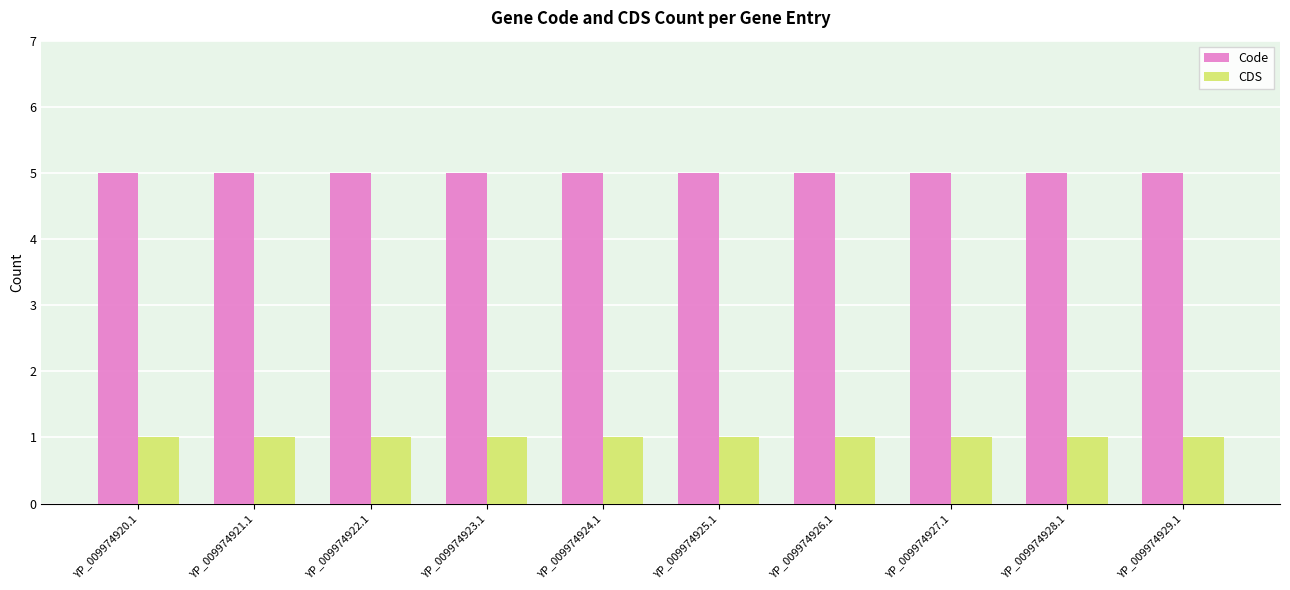

True or false: CDS has a value of 1 at YP_009974923.1.

True